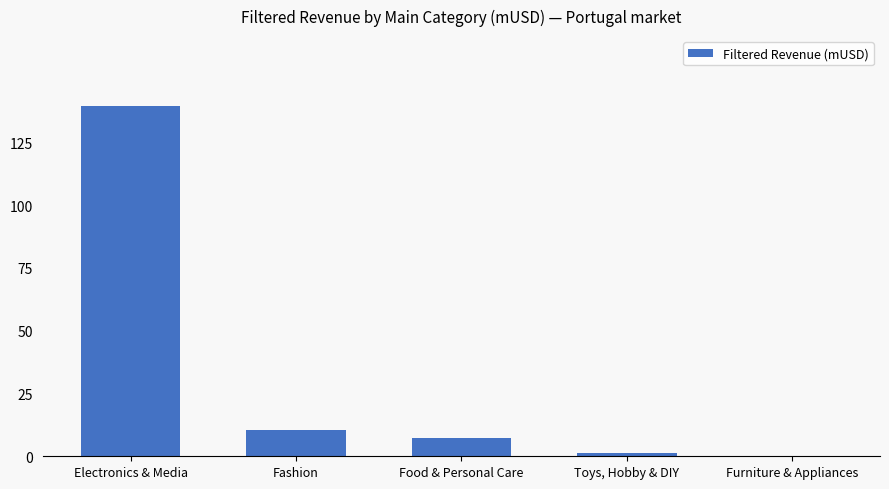

The chart shows a value of 139.4 at Electronics & Media. True or false?

True